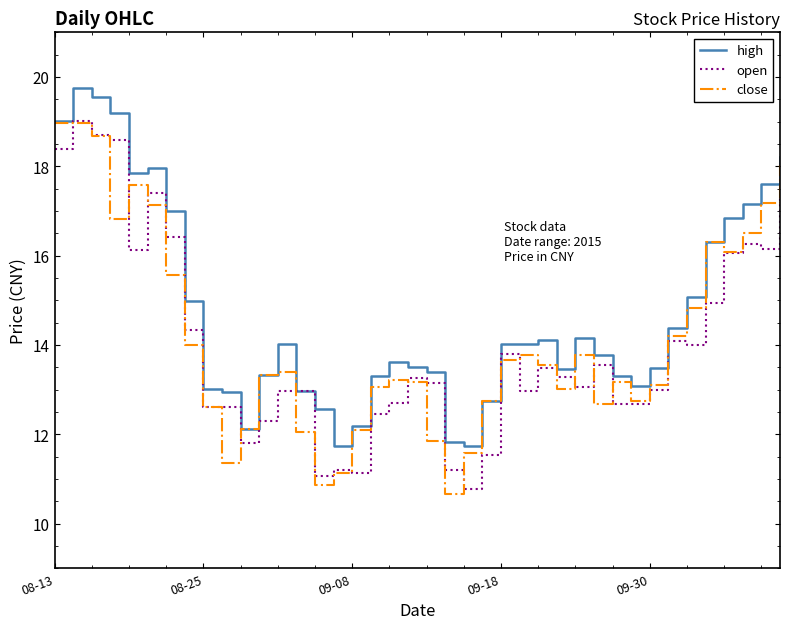

Which series has the largest total across all categories?

high